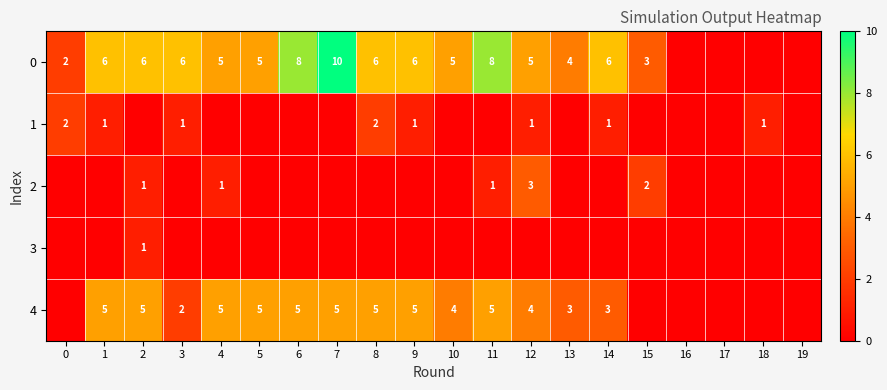

Which has a higher value, 9 or 10?

9